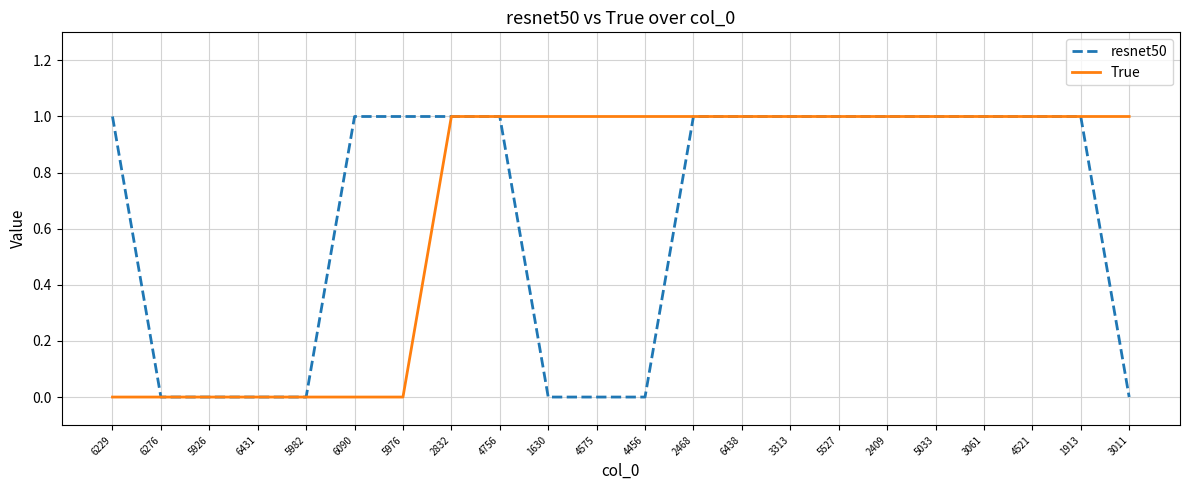

Which series has the largest total across all categories?

True